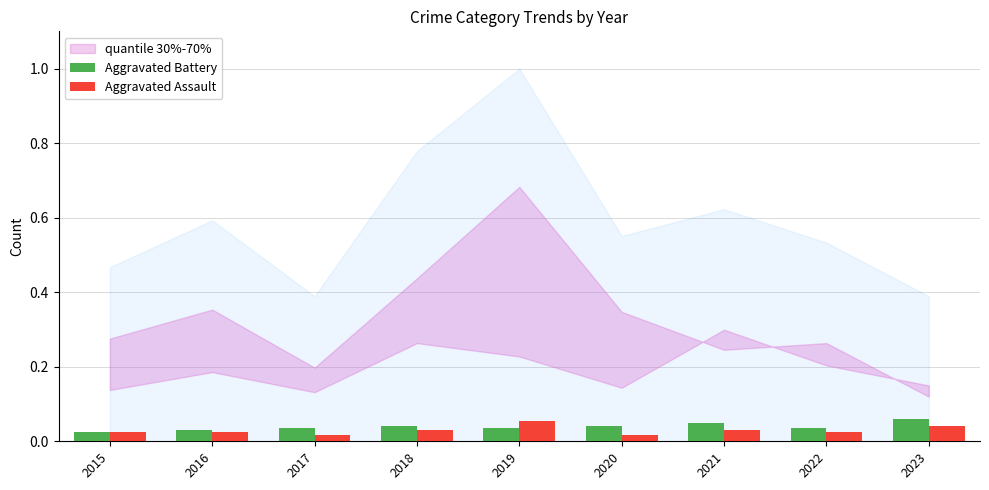

The Aggravated Battery series shows 0.1 at 2020. True or false?

False